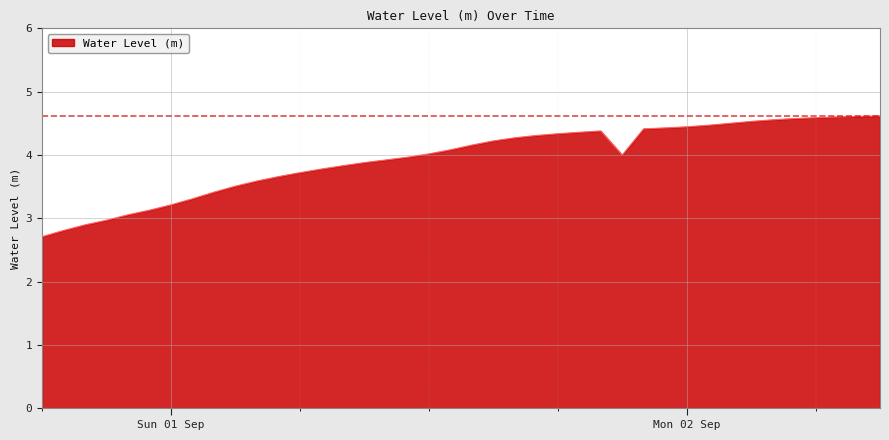

What is the greatest value displayed?

4.6